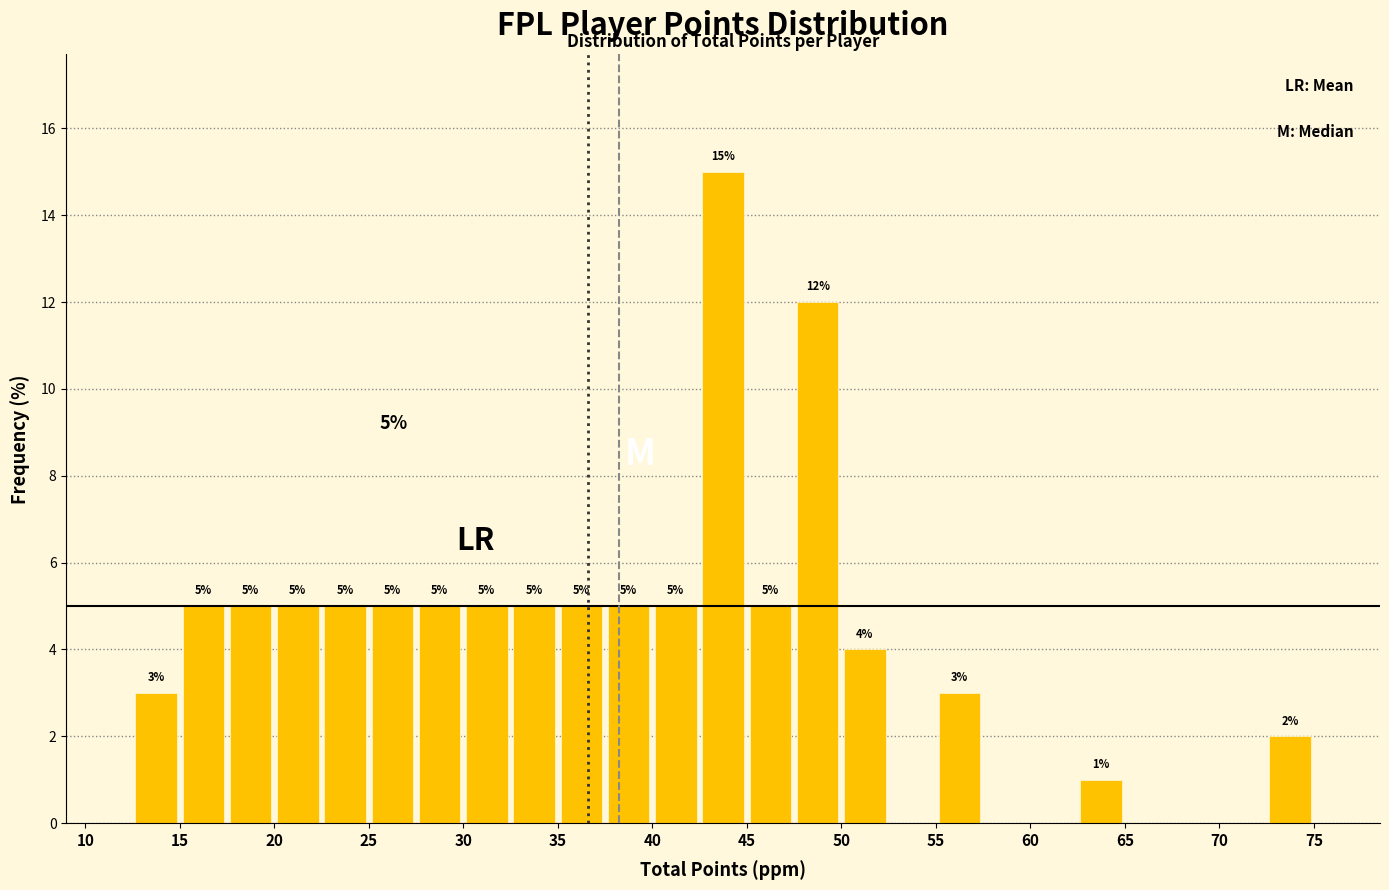

Over which range of the x-axis is the bar tallest?

42.5 to 45.0